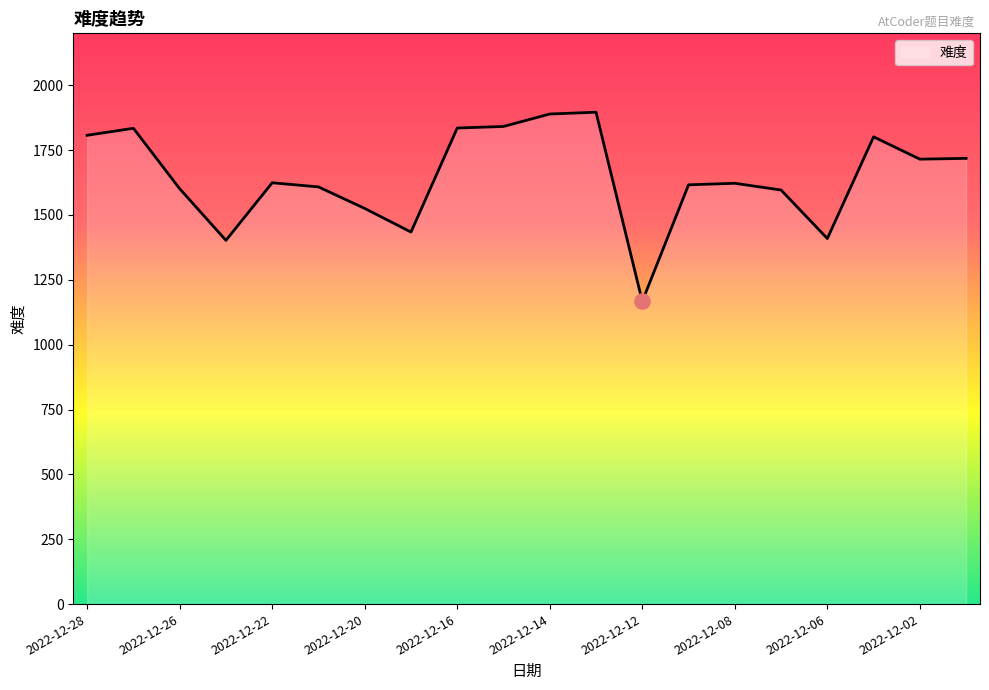

What is the greatest value displayed?

1896